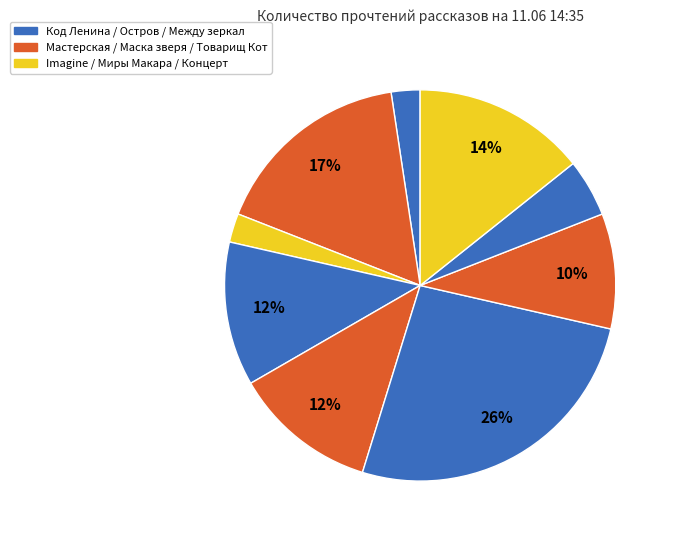

Is there any slice that represents more than half of the pie?

No